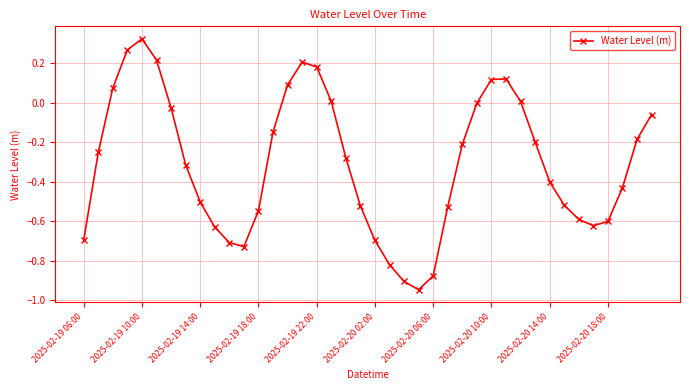

True or false: the data has more than 2 interior local peaks.

True